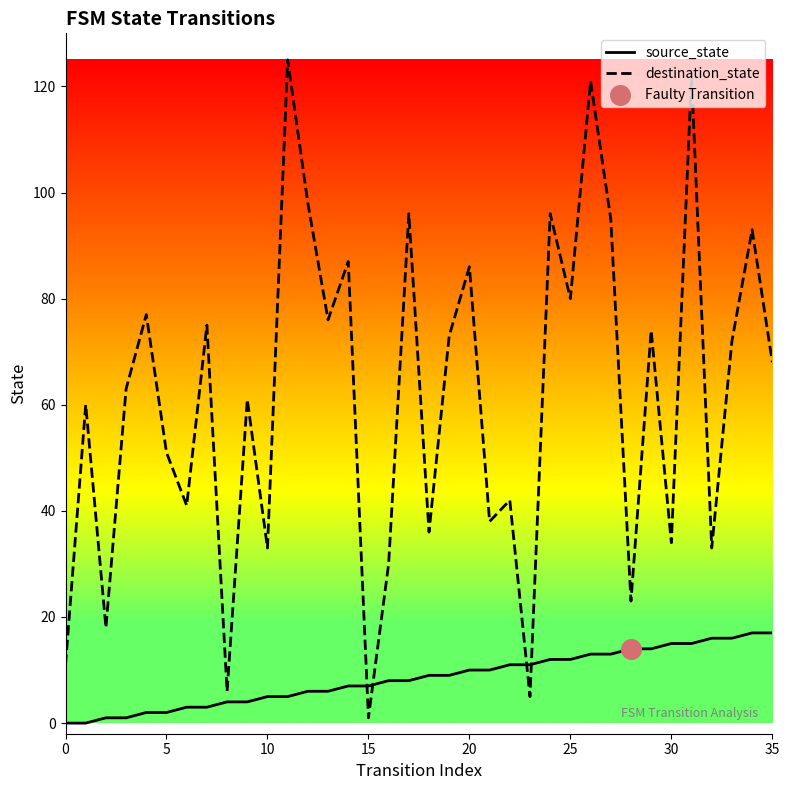

Which series has the largest total across all categories?

destination_state